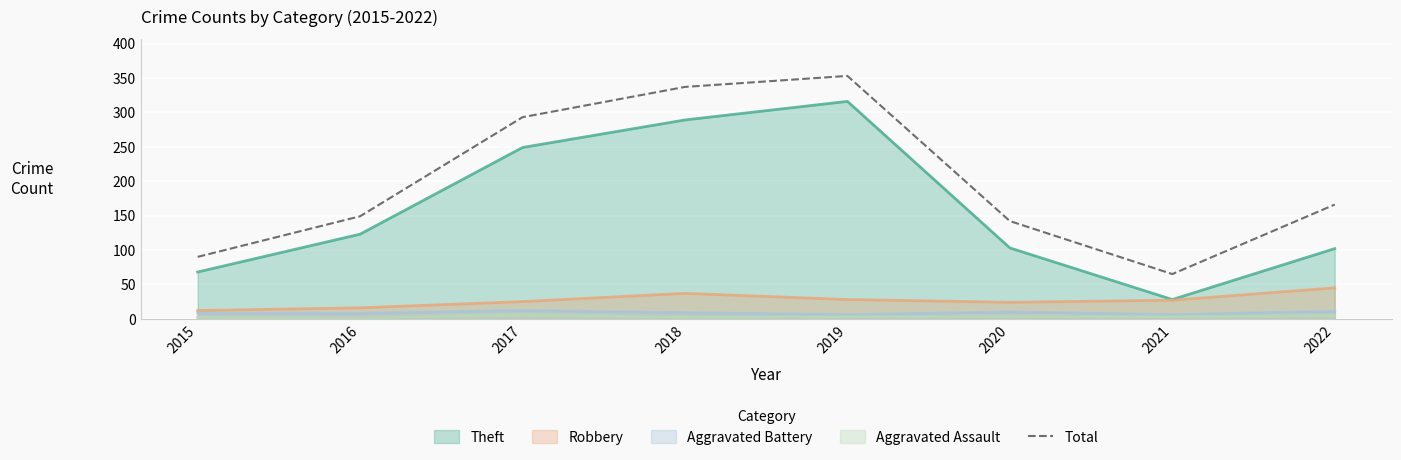

Is the value of Aggravated Battery at 2019 greater than the value of Total at 2021?

No